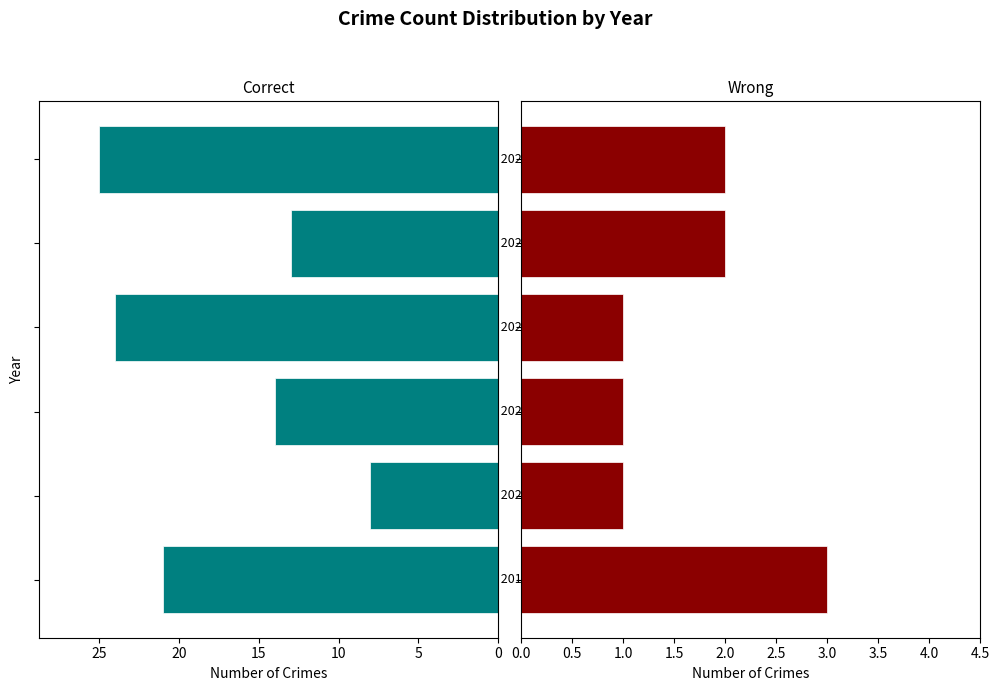

What is the value of the Wrong bar at the 6th from the left?

2